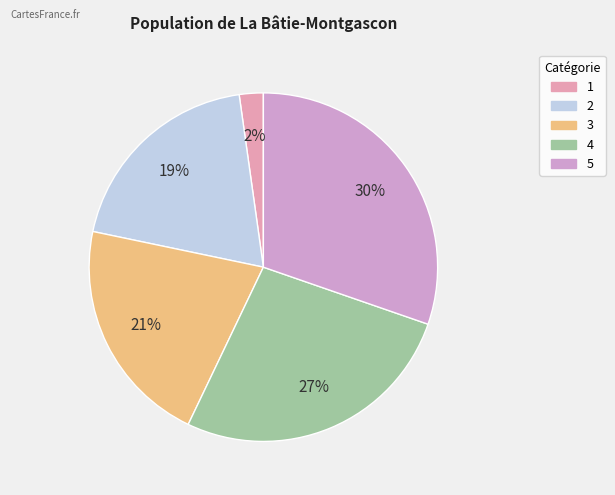

Which category has the biggest portion of the pie?

5